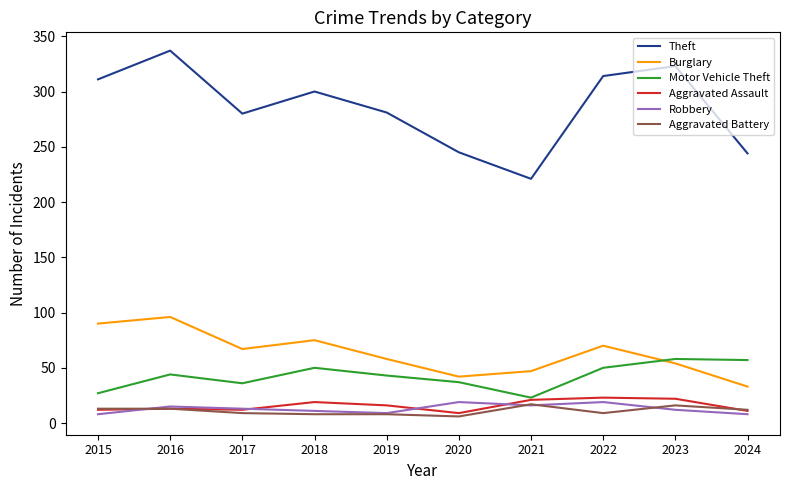

What is the total value across all series at 2021?

345